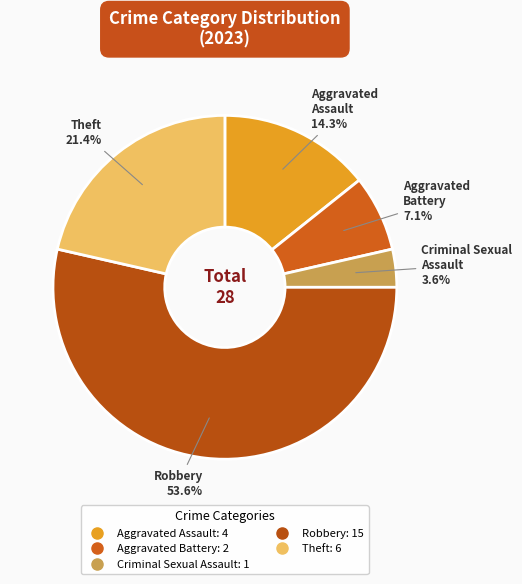

Combined, what portion of the pie is Criminal Sexual Assault and Theft?

25.0%